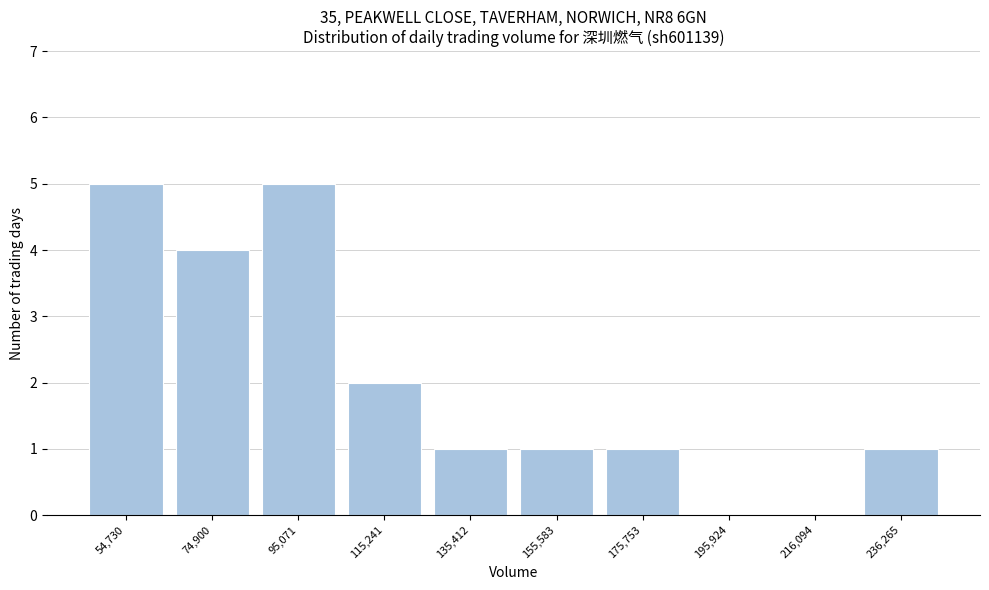

Reading left to right, extract all data points from this chart.

54,730=5	74,900=4	95,071=5	115,241=2	135,412=1	155,583=1	175,753=1	195,924=0	216,094=0	236,265=1